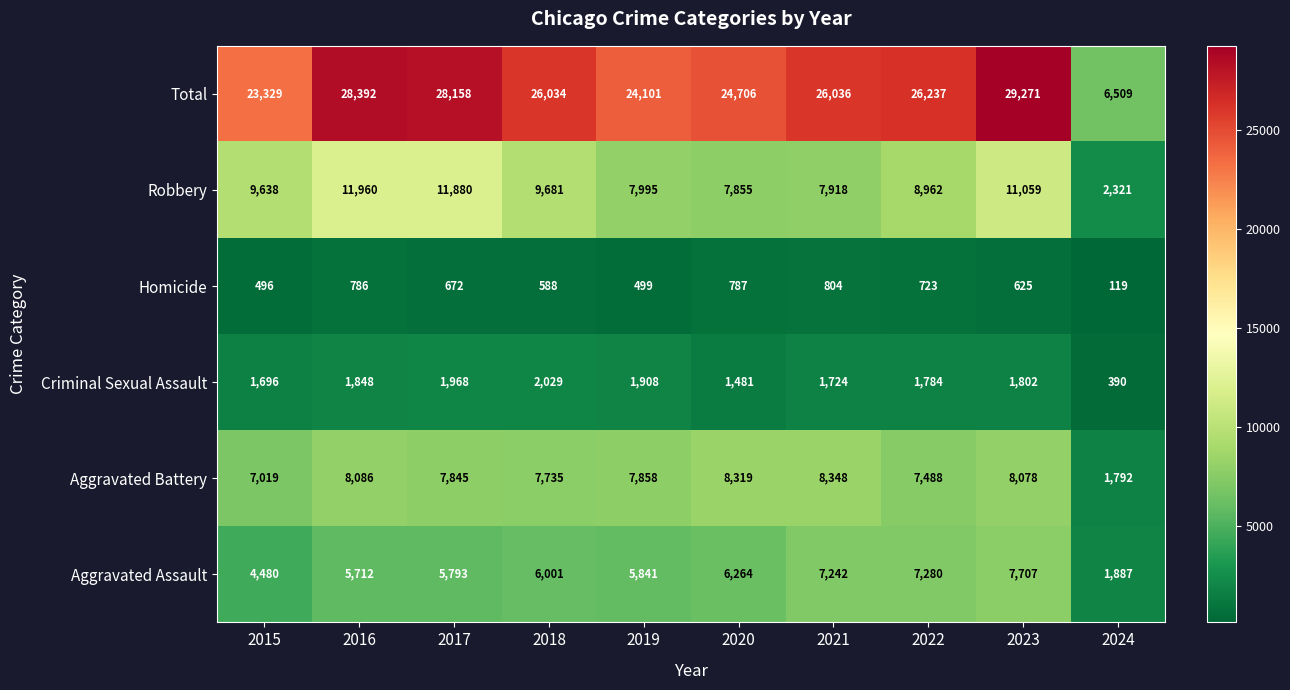

True or false: Aggravated Assault has a value of 6264 at 2020.

True